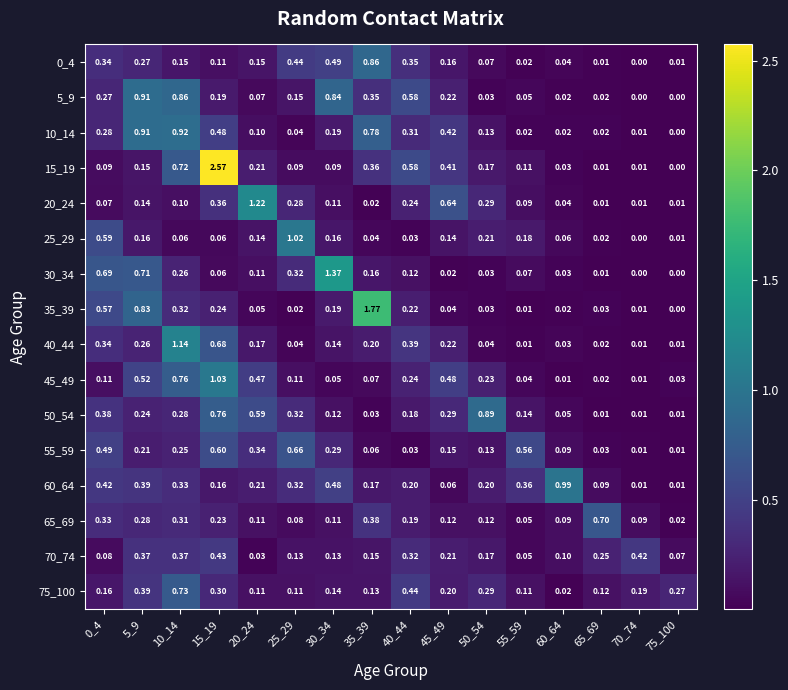

Is the value of 45_49 at 10_14 greater than the value of 70_74 at 65_69?

Yes